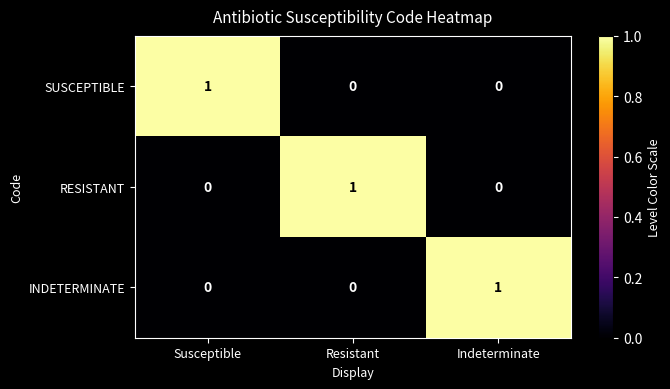

At how many categories does at least one series exceed 0?

3